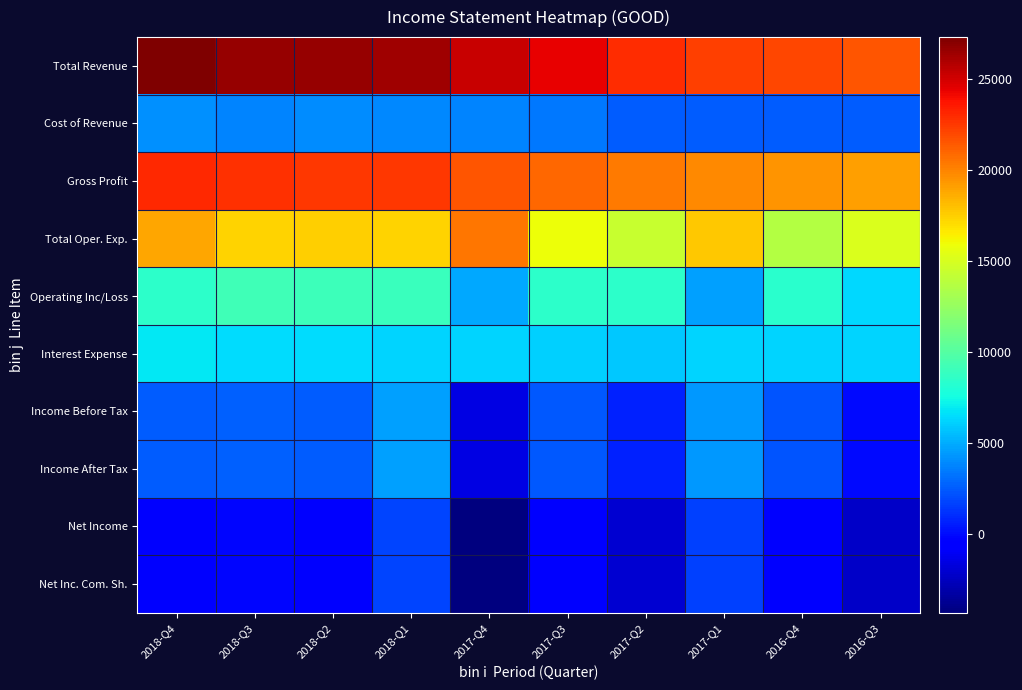

Which label corresponds to the largest value in the chart?

2018-Q4